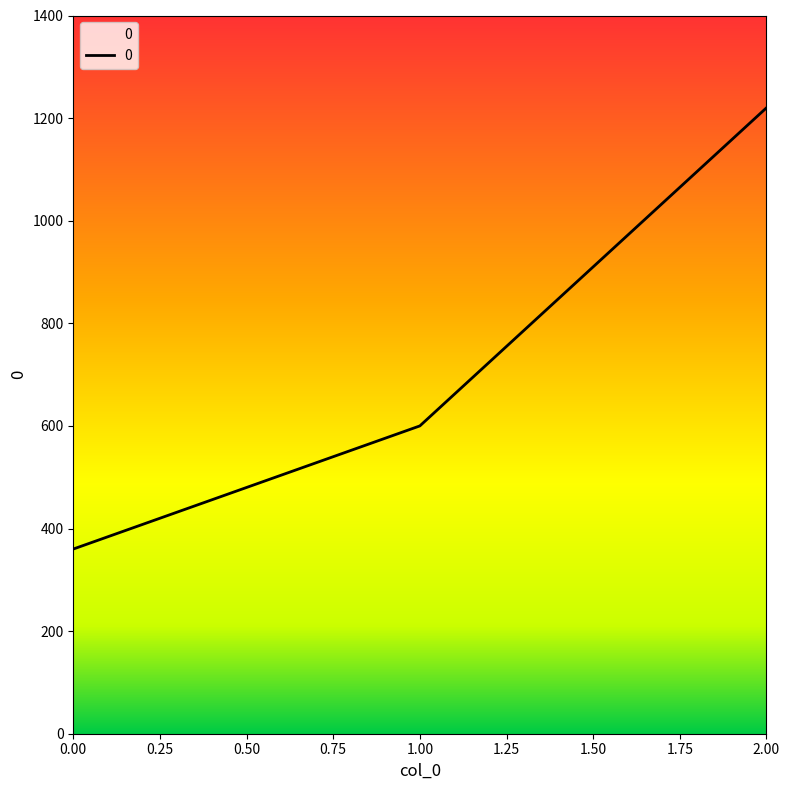

Between 1.00 and 2.00, which is larger?

2.00